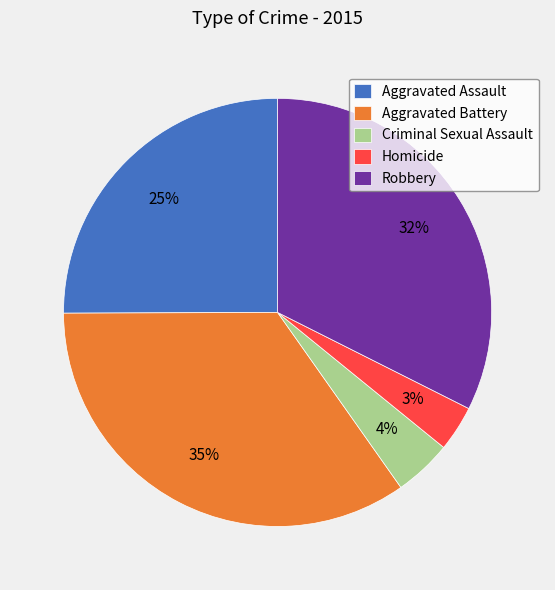

Is Aggravated Assault the majority of the pie?

No